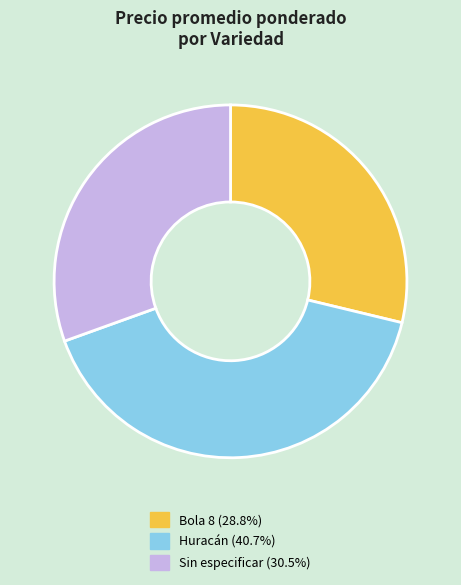

Is Huracán the majority of the pie?

No